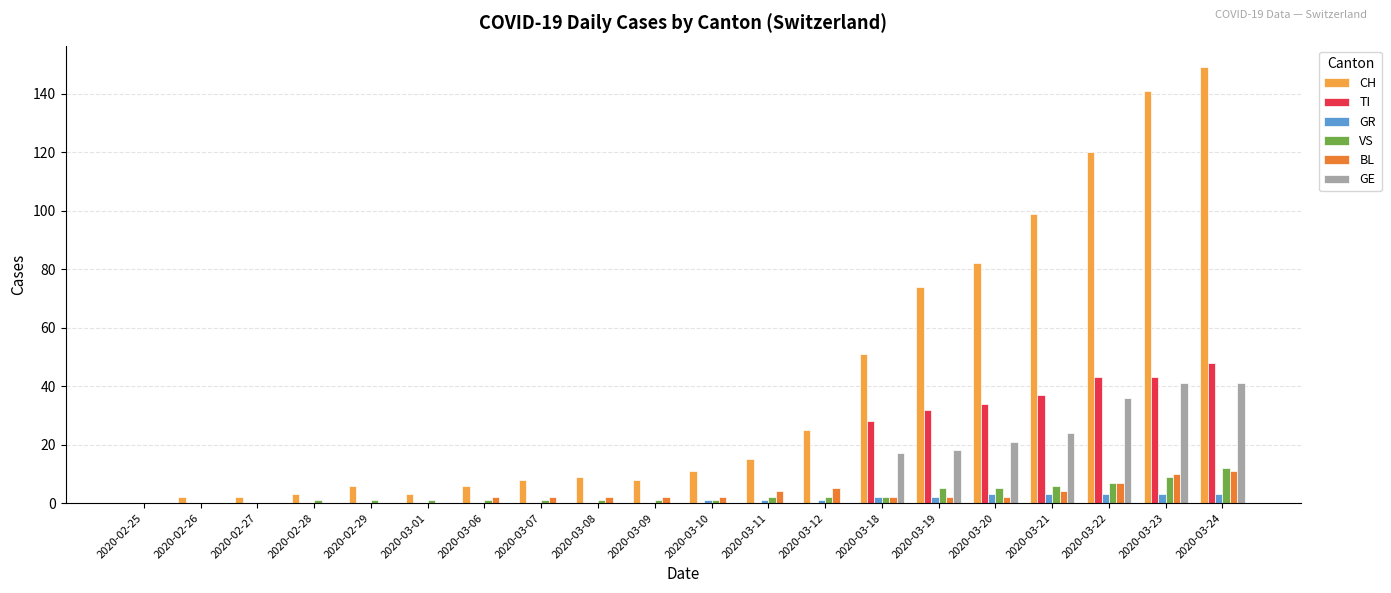

What is the sum of all VS values?

58